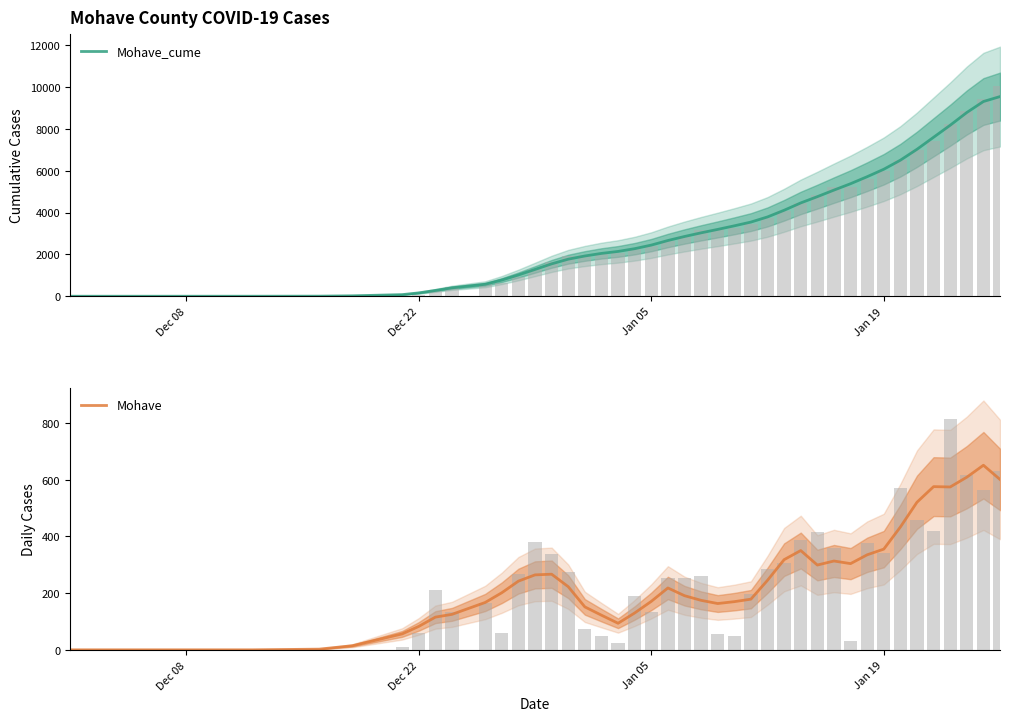

How many data points in Mohave_cume are above 2856?

19